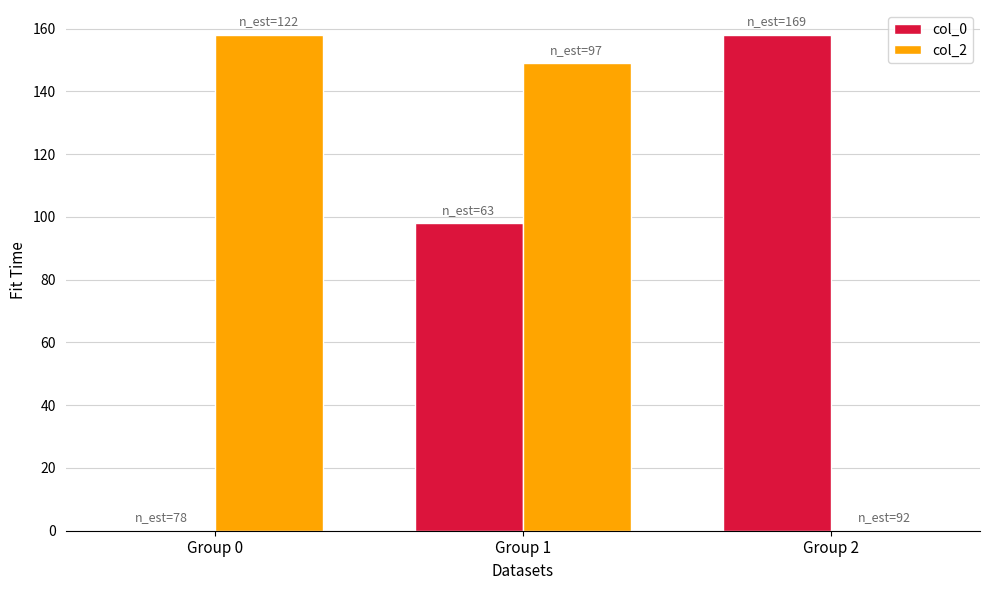

What is the maximum value shown in the chart?

158